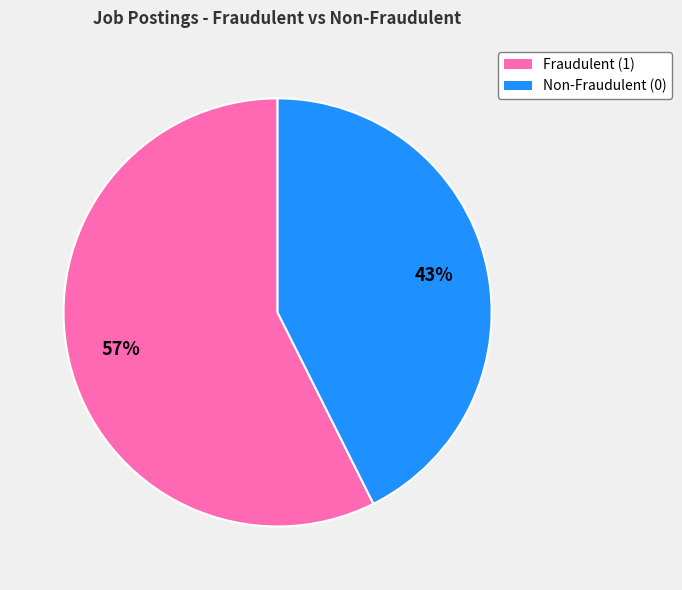

Count the number of slices in the pie.

2